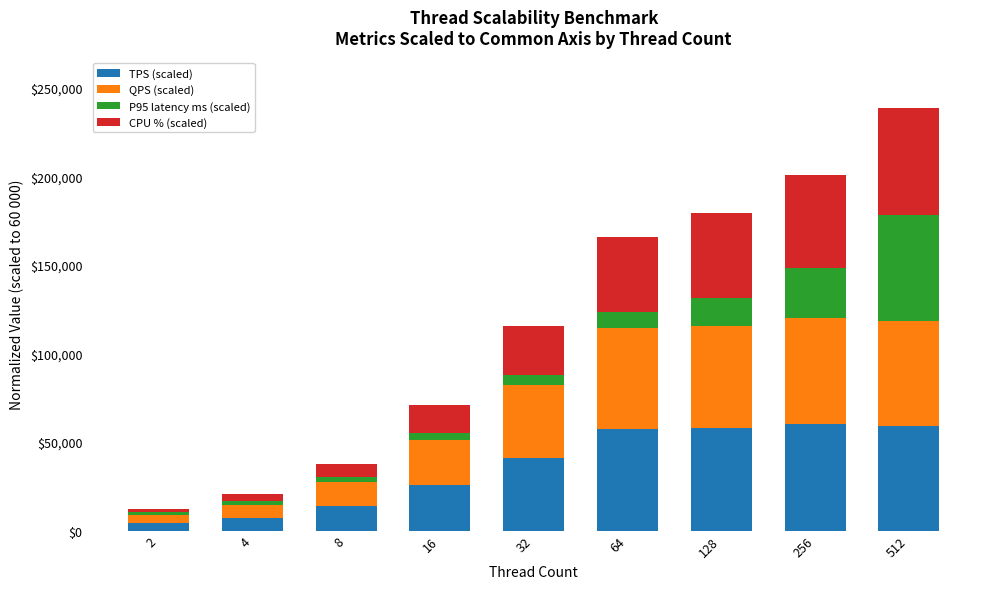

What is the difference between the second highest and second lowest values in the TPS (scaled) series?

52024.8